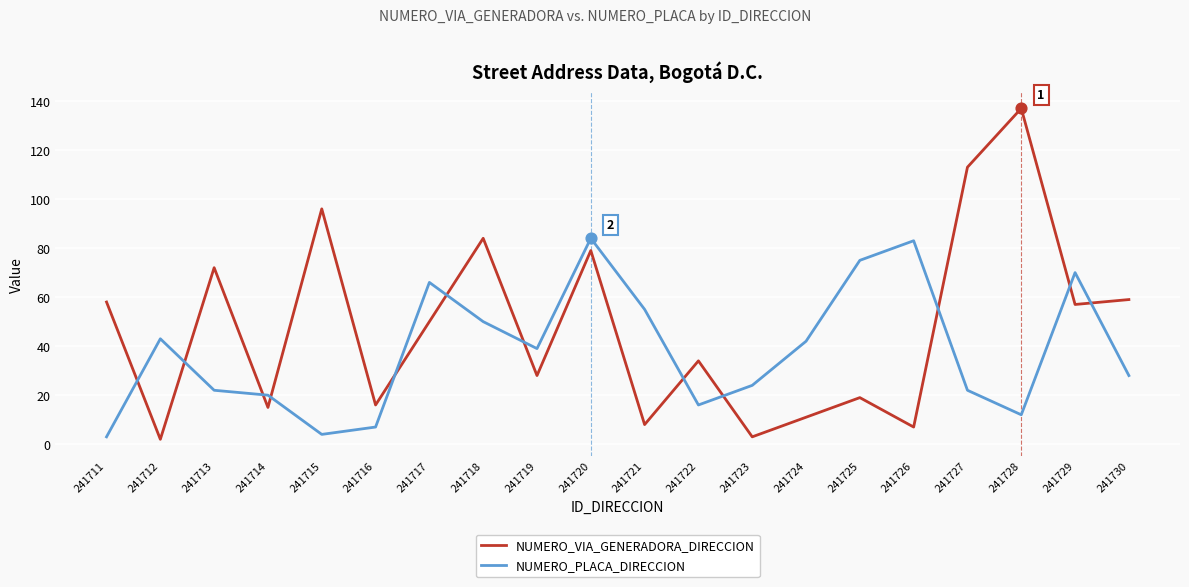

What is the total value across all series at 241729?

127